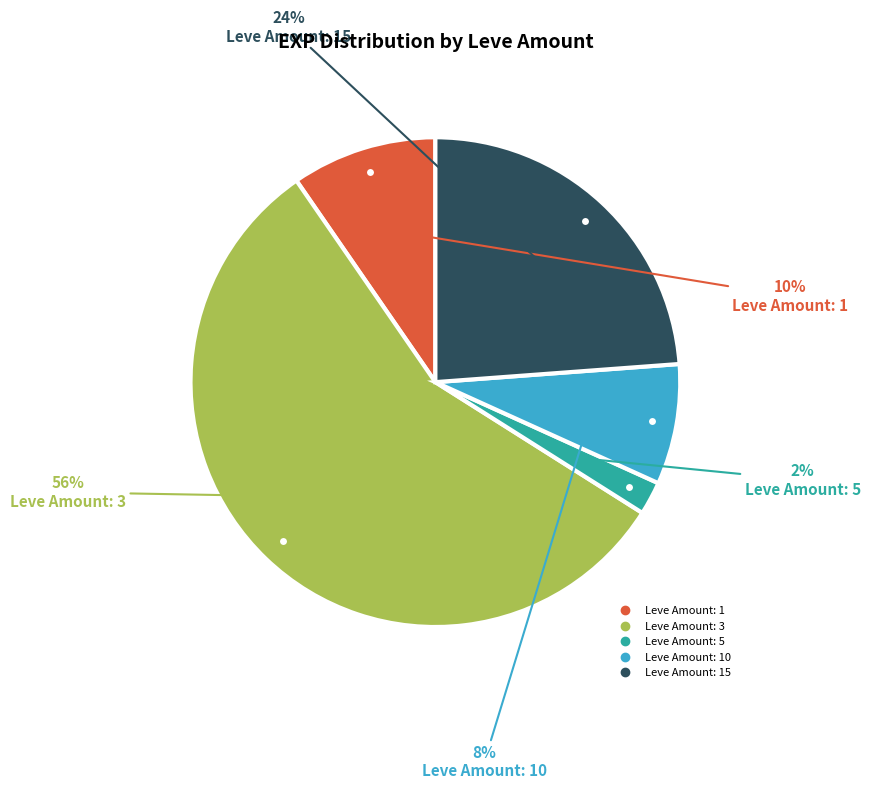

Count the number of slices in the pie.

5